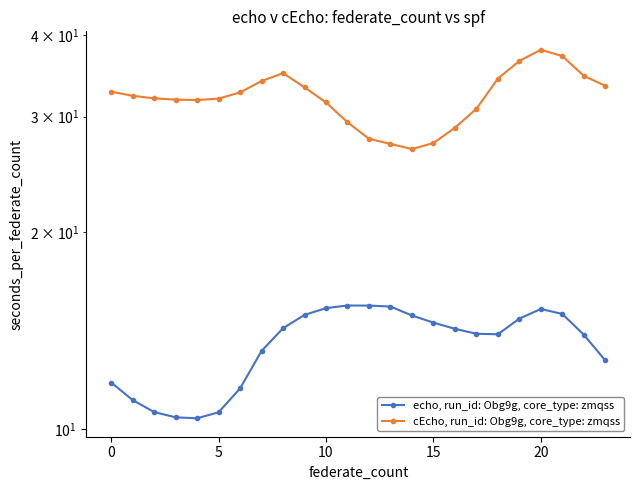

The value of echo, run_id: Obg9g, core_type: zmqss at 23 is 4.2. True or false?

False